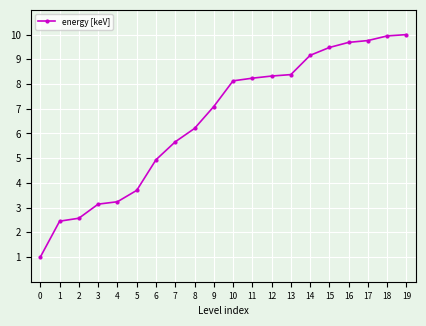

True or false: the data shows 3.6 at 19.

False